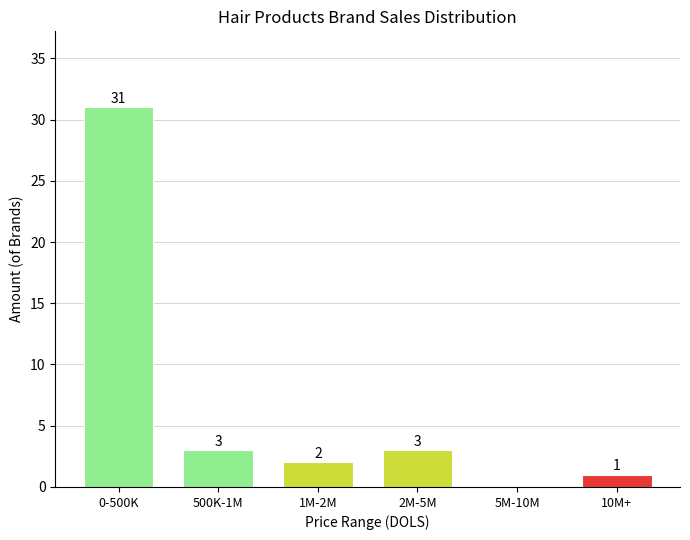

Reading left to right, list all the values displayed in this chart.

0-500K=31	500K-1M=3	1M-2M=2	2M-5M=3	5M-10M=0	10M+=1